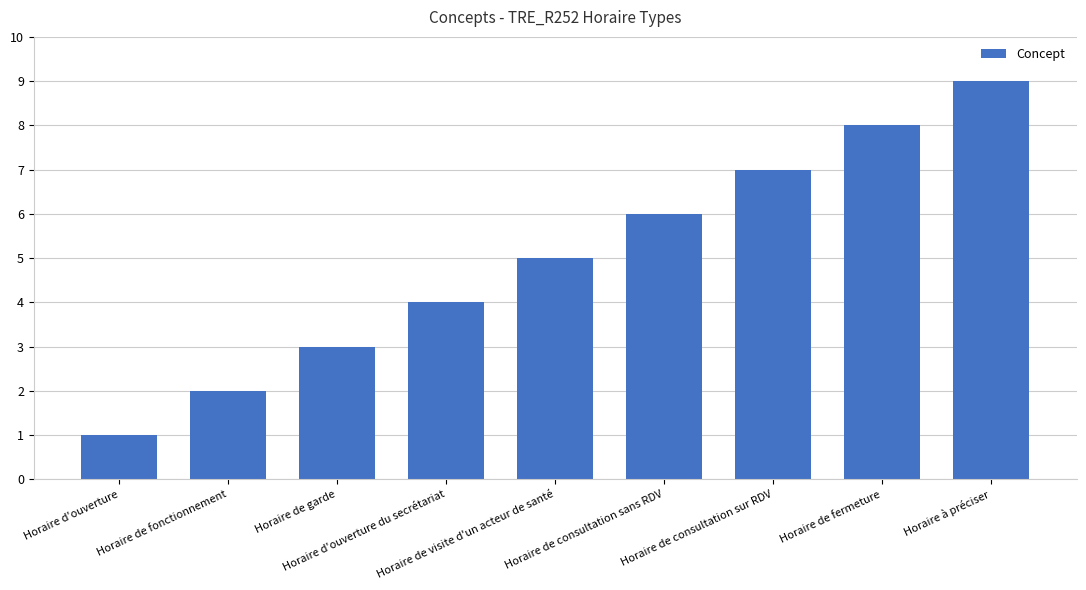

What position from the left is Horaire de consultation sans RDV?

6